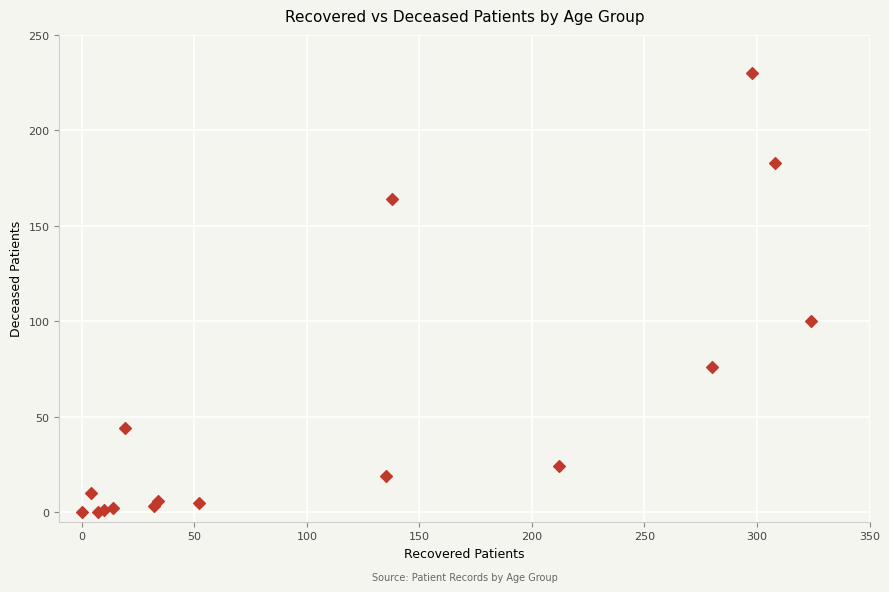

What Y value in the scatter plot is closest to 115?

100